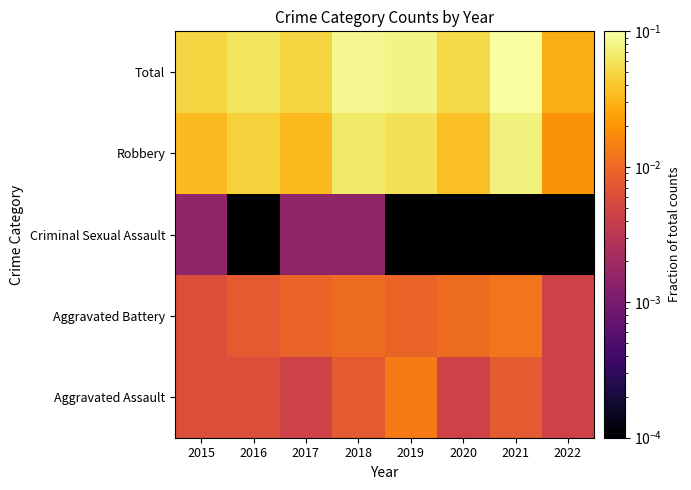

Reading right to left, list all the values displayed in this chart.

Aggravated Assault: 2022=0.0	2021=0.0	2020=0.0	2019=0.0	2018=0.0	2017=0.0	2016=0.0	2015=0.0
Aggravated Battery: 2022=0.0	2021=0.0	2020=0.0	2019=0.0	2018=0.0	2017=0.0	2016=0.0	2015=0.0
Criminal Sexual Assault: 2022=0.0	2021=0.0	2020=0.0	2019=0.0	2018=0.0	2017=0.0	2016=0.0	2015=0.0
Robbery: 2022=0.0	2021=0.1	2020=0.0	2019=0.1	2018=0.1	2017=0.0	2016=0.0	2015=0.0
Total: 2022=0.0	2021=0.1	2020=0.1	2019=0.1	2018=0.1	2017=0.0	2016=0.1	2015=0.0